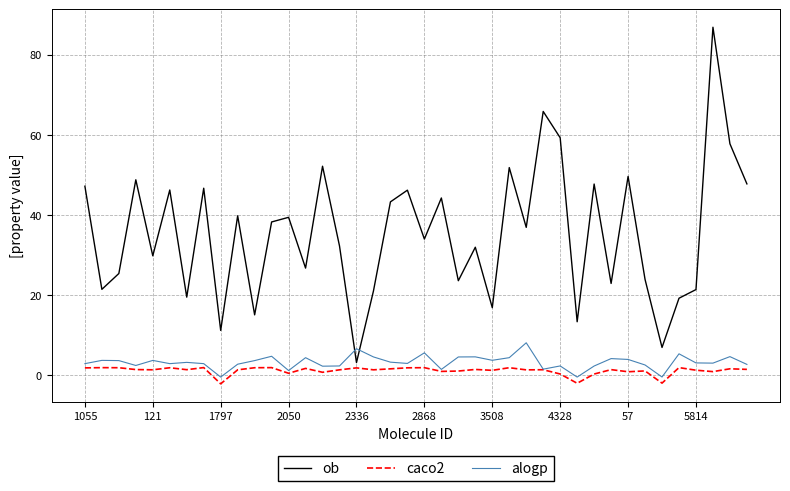

Which series has the largest range (max minus min)?

ob